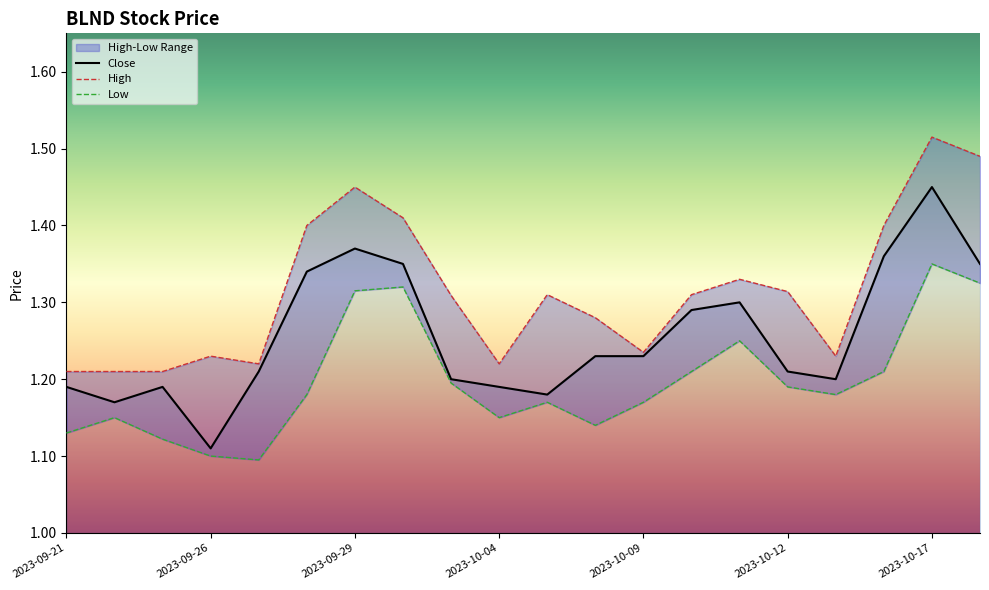

The Close series shows 0.4 at 2023-09-28. True or false?

False